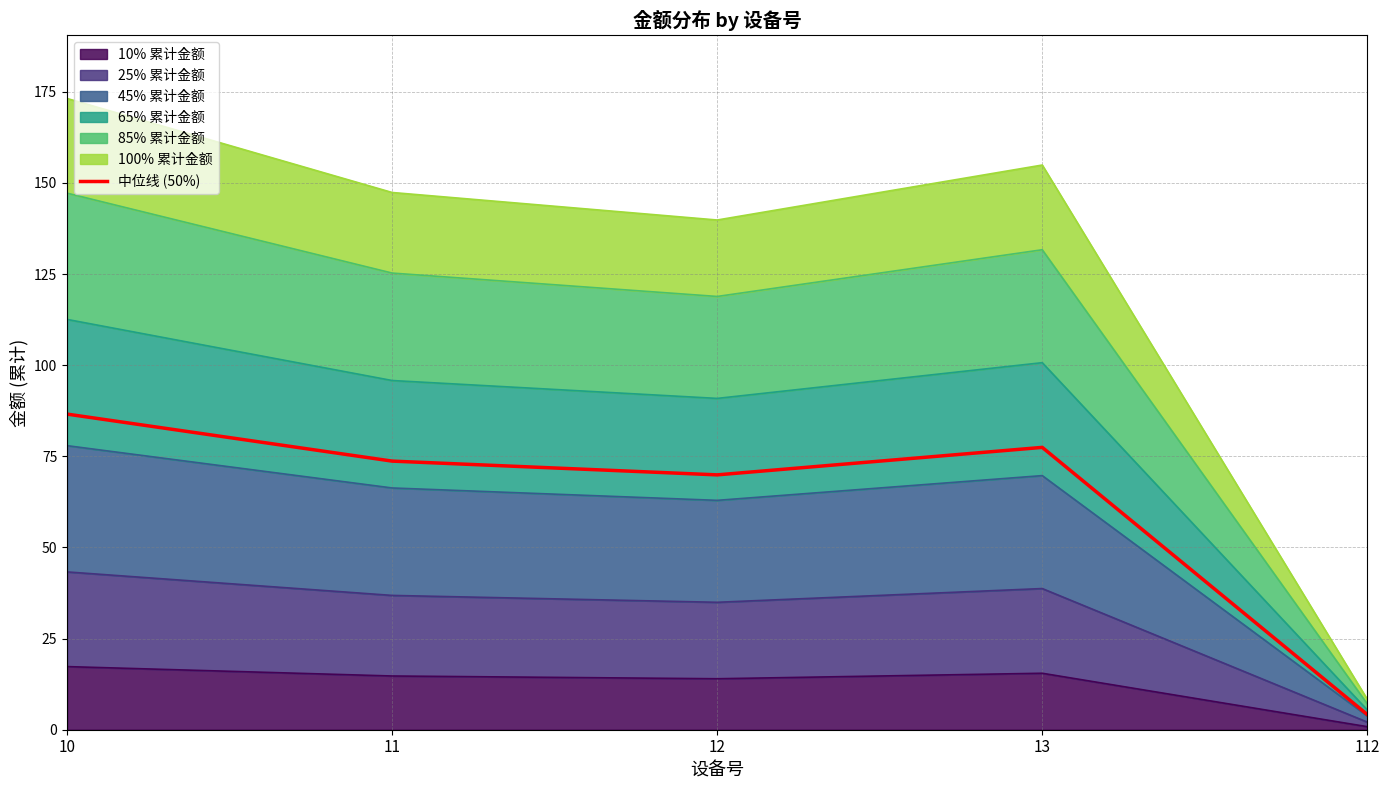

What is the sum of the values at 12 and 13?

147.4